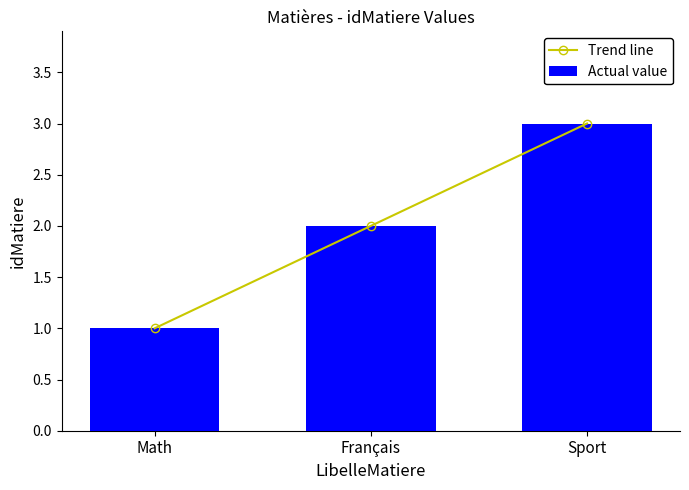

Count the Trend line values in the range 1 to 3.

3